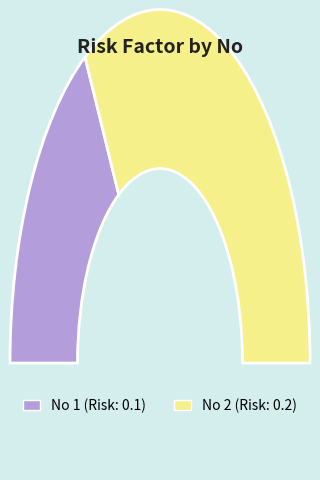

What is the change in value from 1 to 2?

+0.1